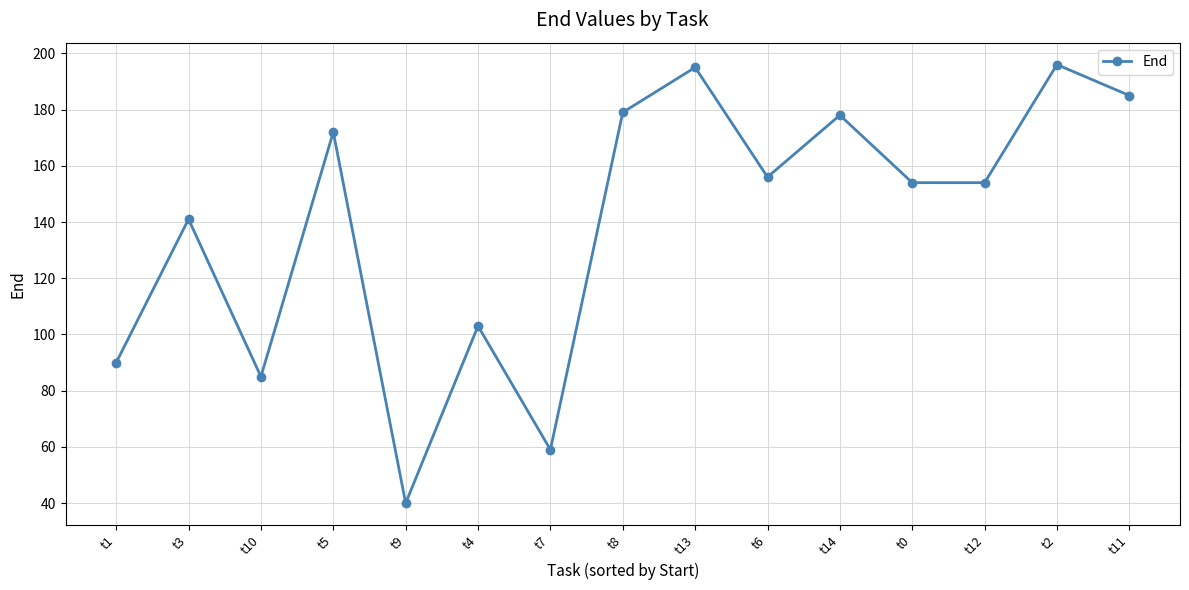

At which category does the data reach its first local valley?

t10